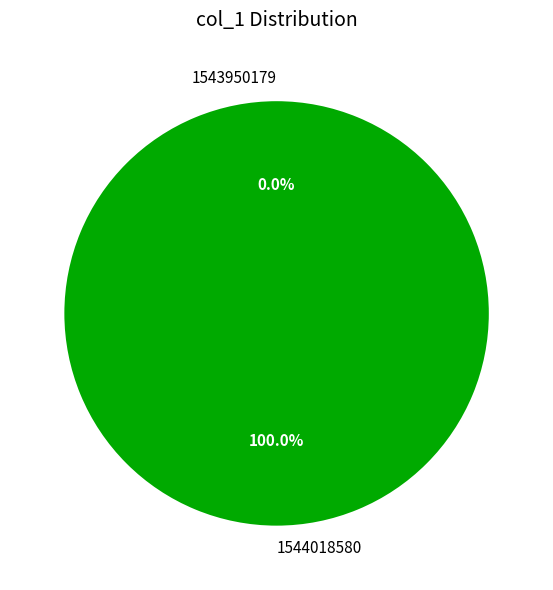

The 1544018580 slice represents 100% of the pie. True or false?

True